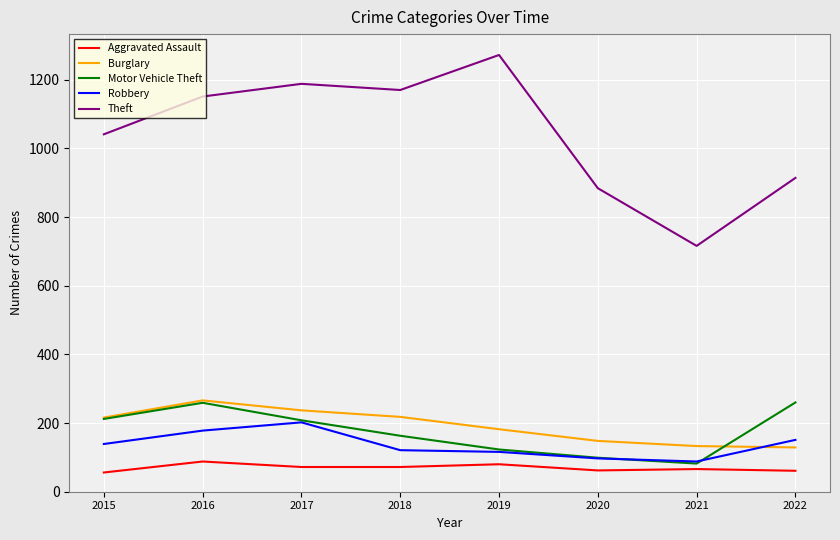

The value of Burglary at 2018 is 323. True or false?

False